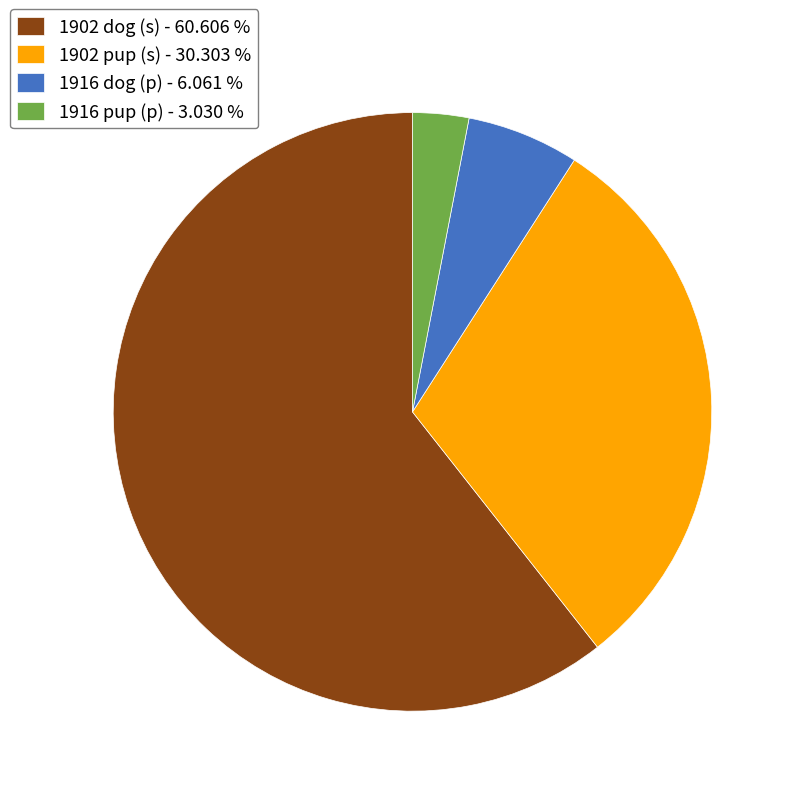

Rank the categories by value from highest to lowest.

1902 dog (s), 1902 pup (s), 1916 dog (p), 1916 pup (p)